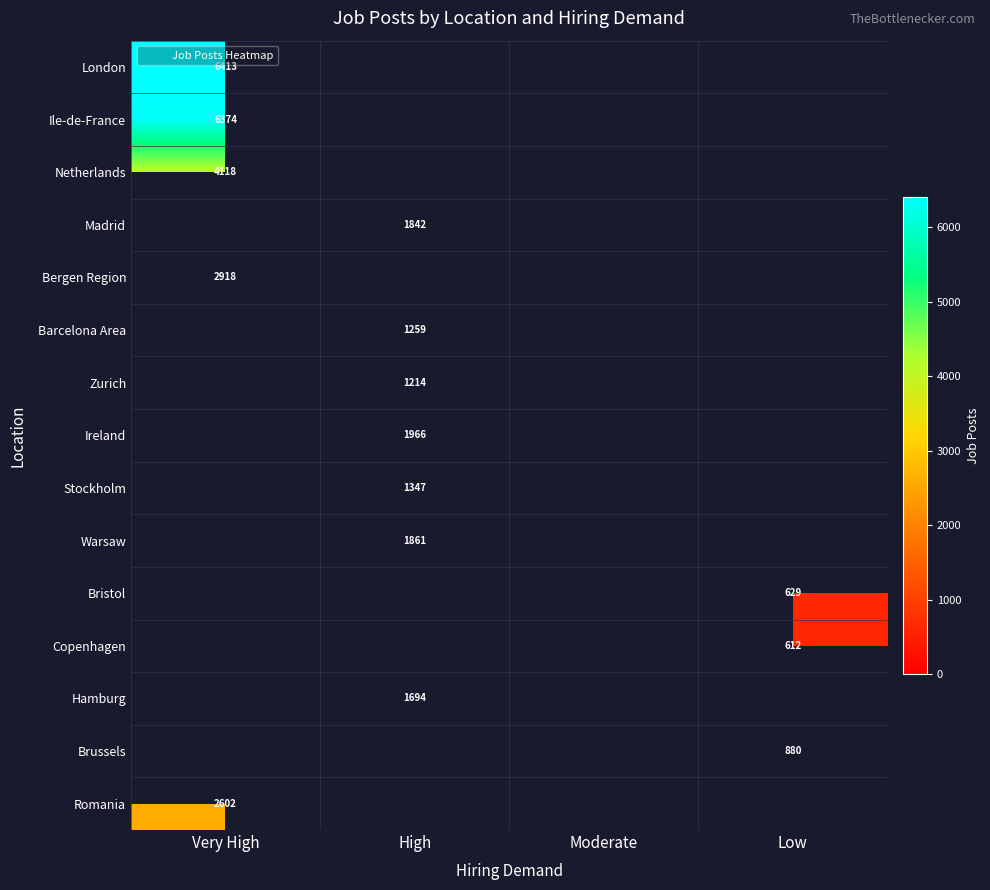

True or false: Bergen Region has a value of 2918.0 at Very High.

True